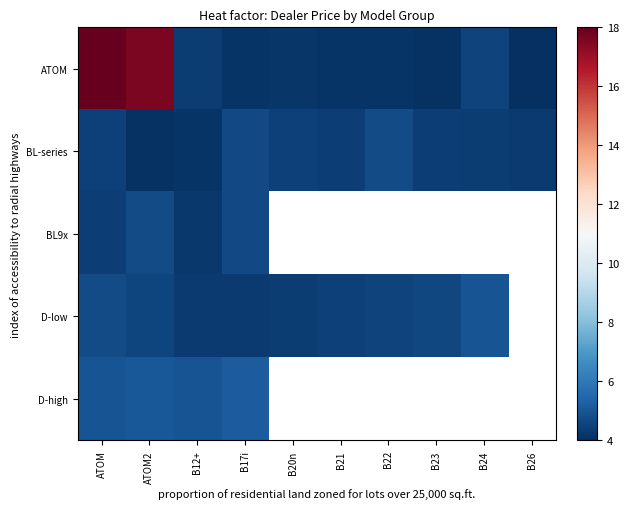

Which series changed the most between B20n and B23?

D-low